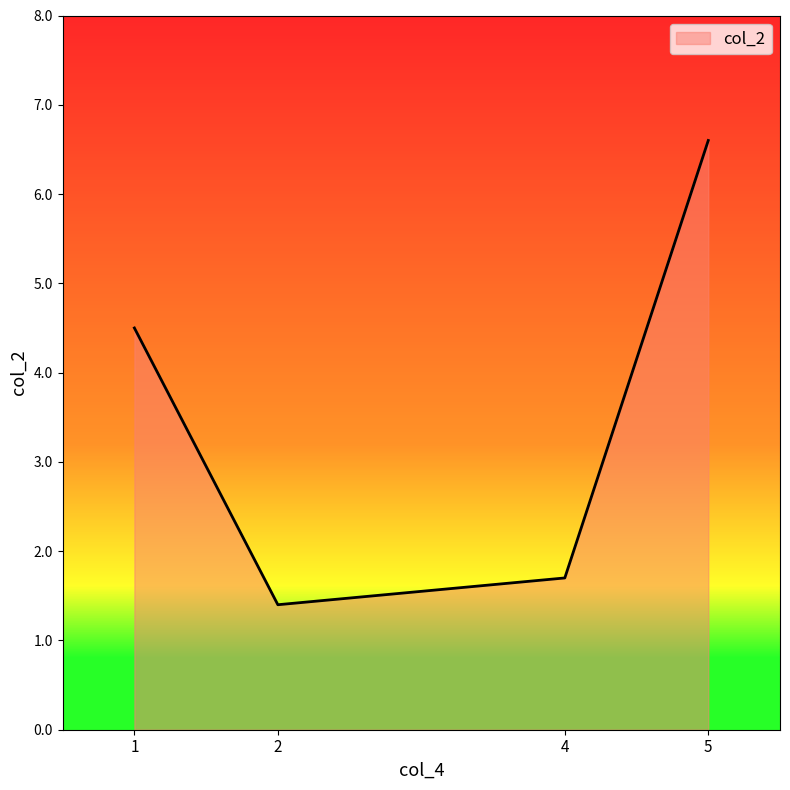

Which label corresponds to the smallest value in the chart?

2